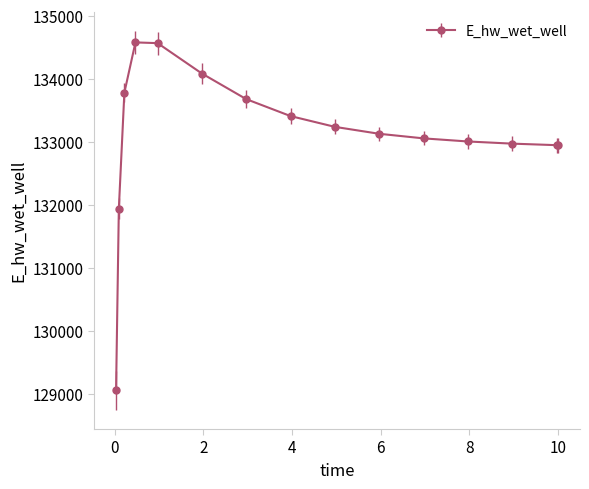

What is the value of the 8th point from the left?

133407.6